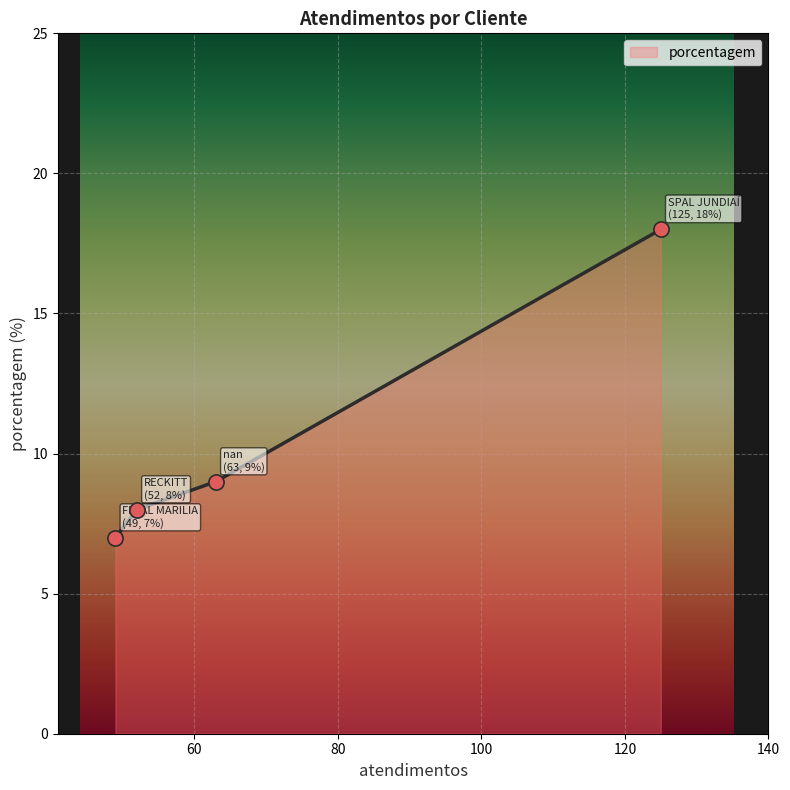

True or false: there are more than 0 points higher than both neighbors.

False